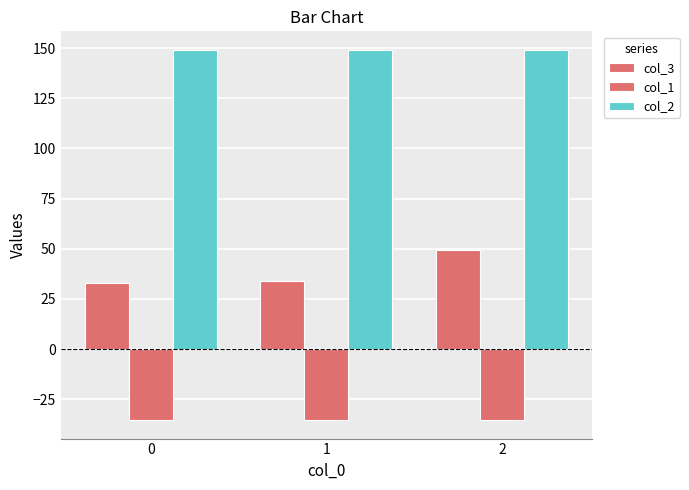

Count the number of data series in this chart.

3